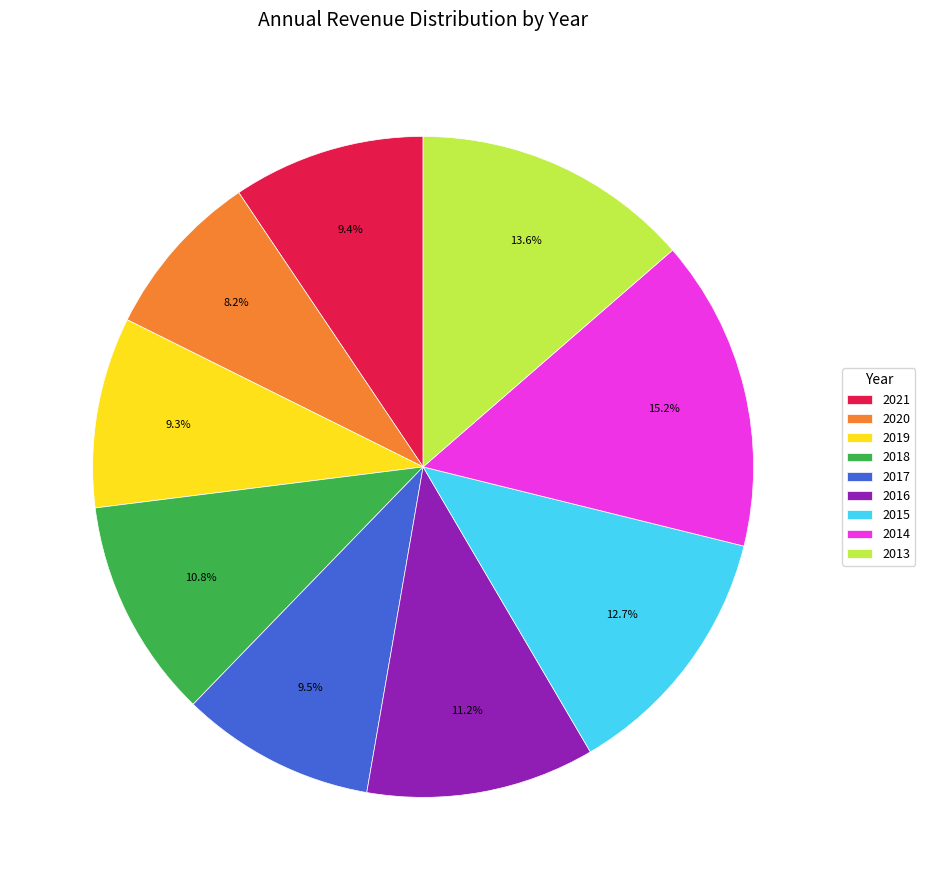

Which slice is the largest?

2014